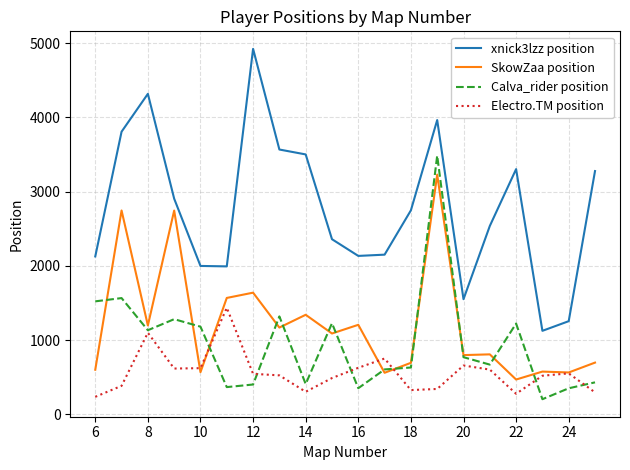

List the series in order of their peak value, lowest first.

Electro.TM position, SkowZaa position, Calva_rider position, xnick3lzz position